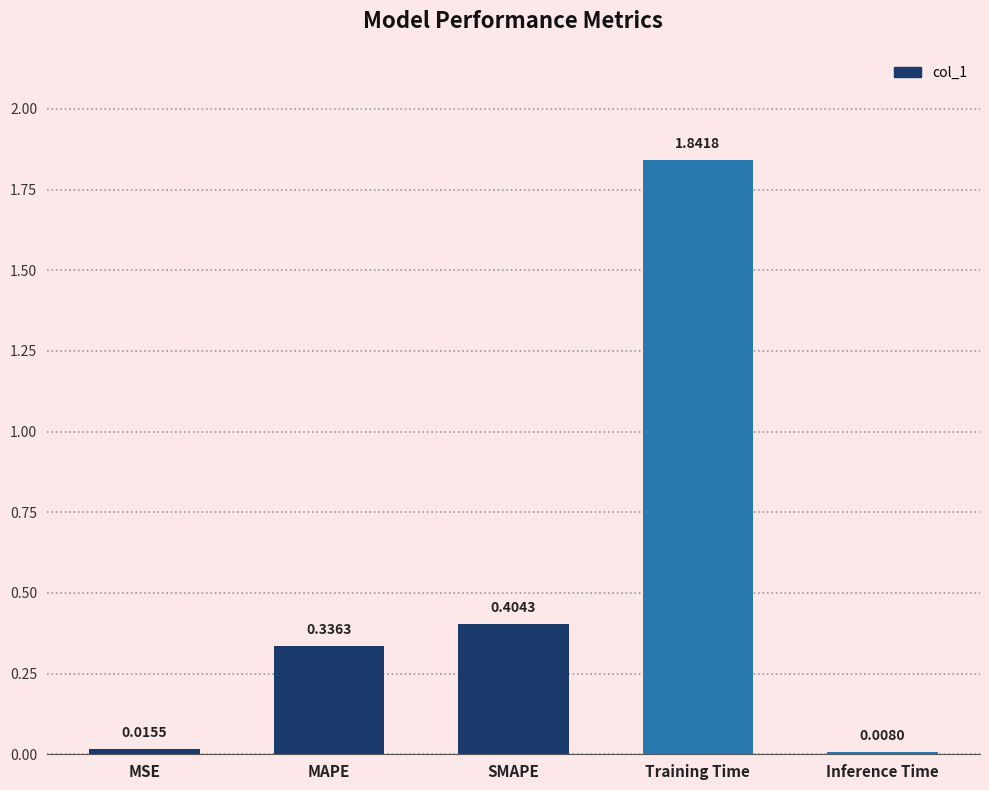

How many bars are there in total?

5